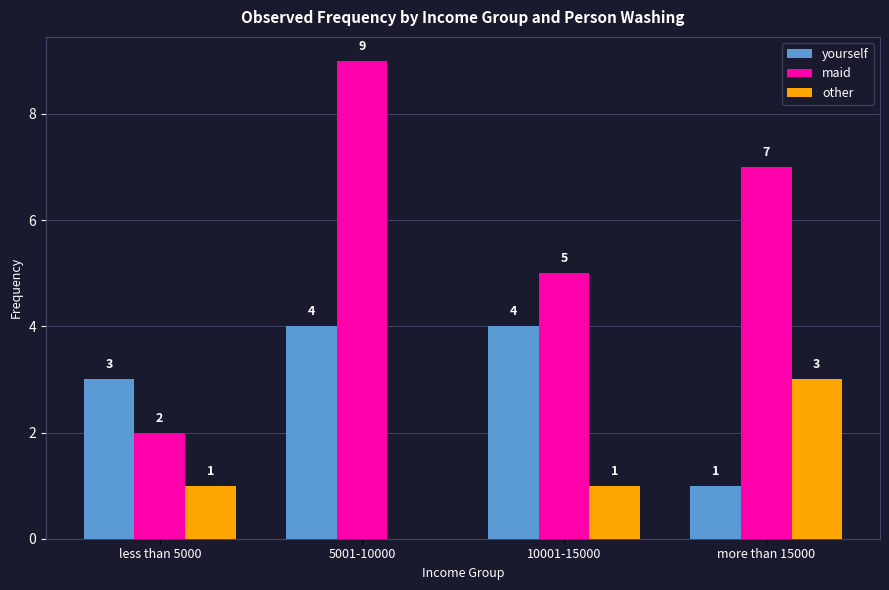

Which series has the largest total across all categories?

maid